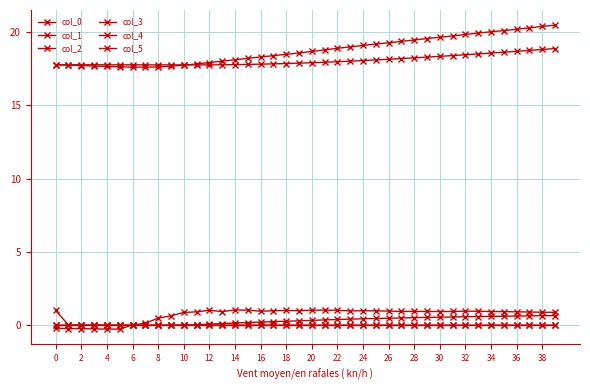

Is this an area chart (filled region under the line)?

No